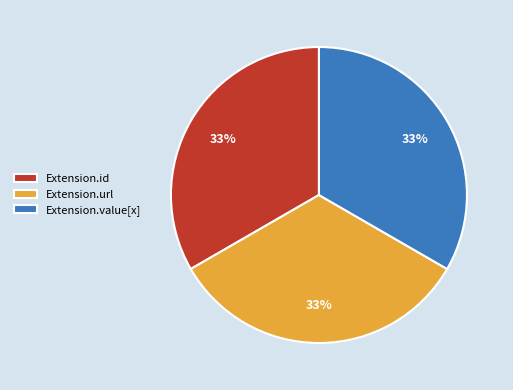

The Extension.url slice represents 33% of the pie. True or false?

True